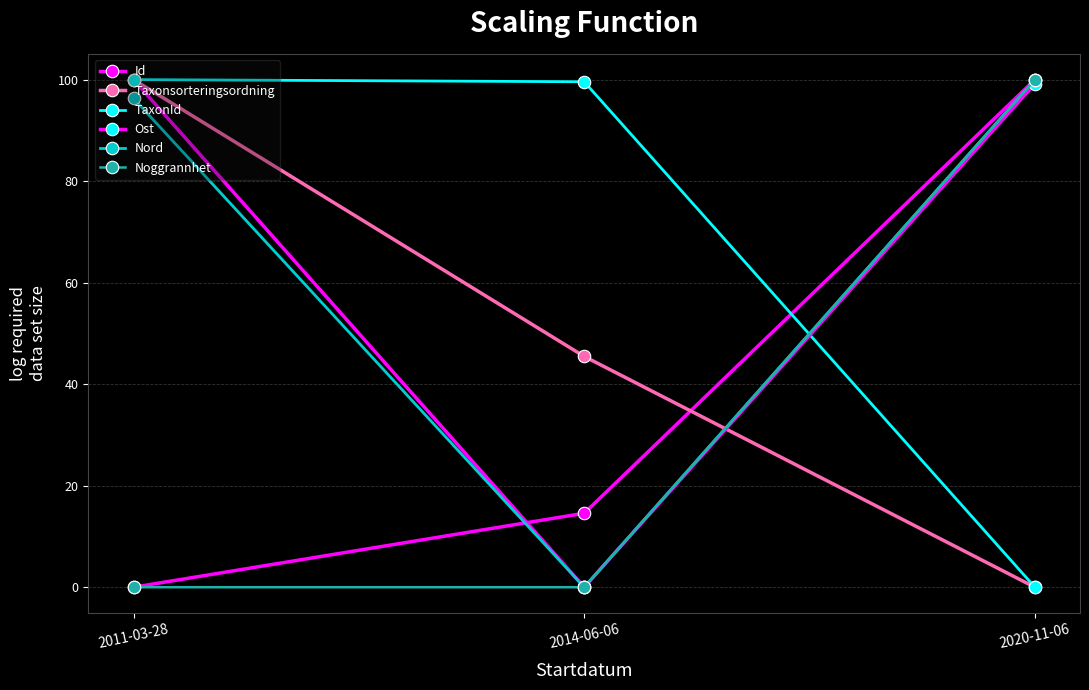

How many series are shown in this chart?

6